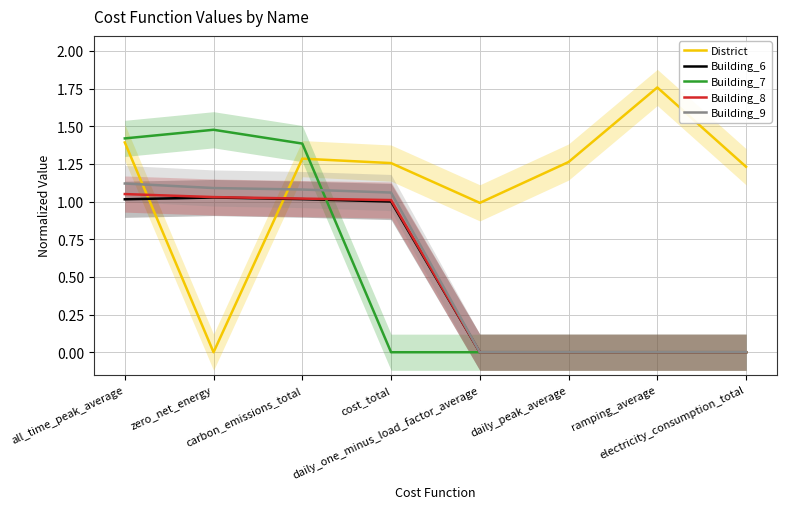

True or false: Building_9 has more than 0 interior local peaks.

False